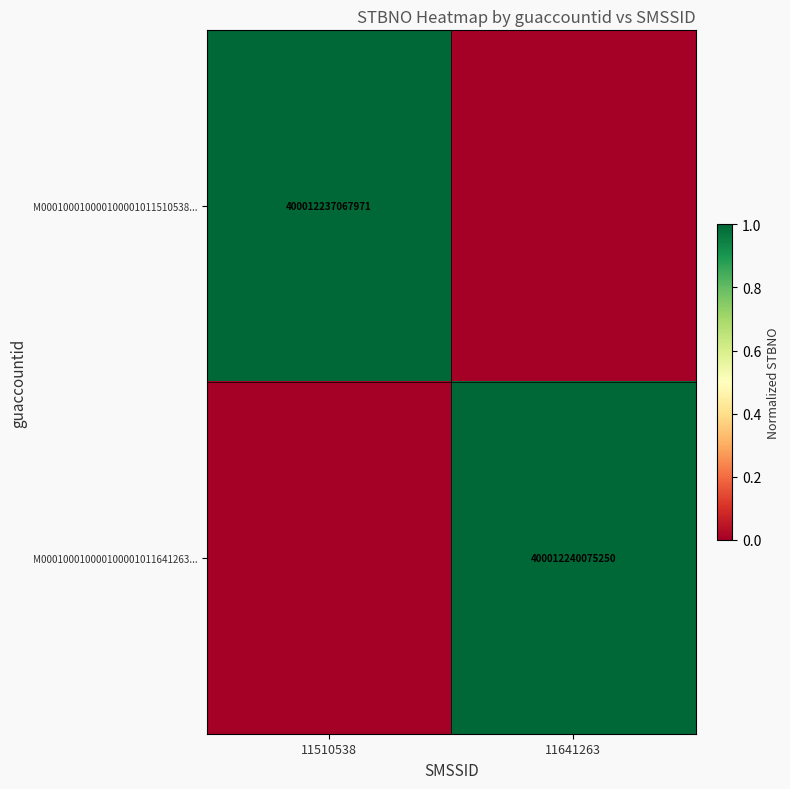

The value of M000100010000100001011641263... at 11641263 is 675797688587577. True or false?

False